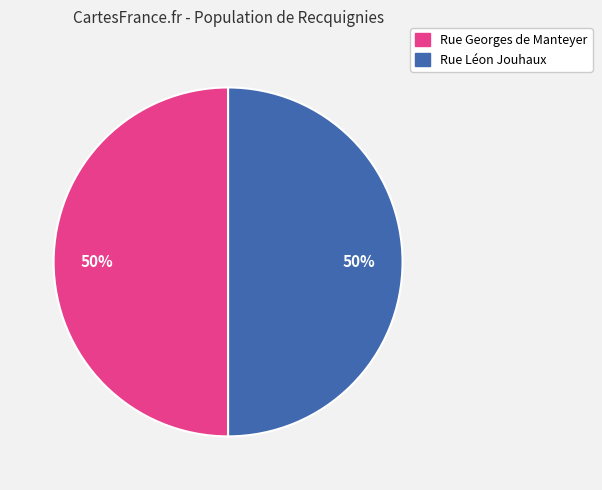

To the nearest percent, what is the average slice percentage?

50%